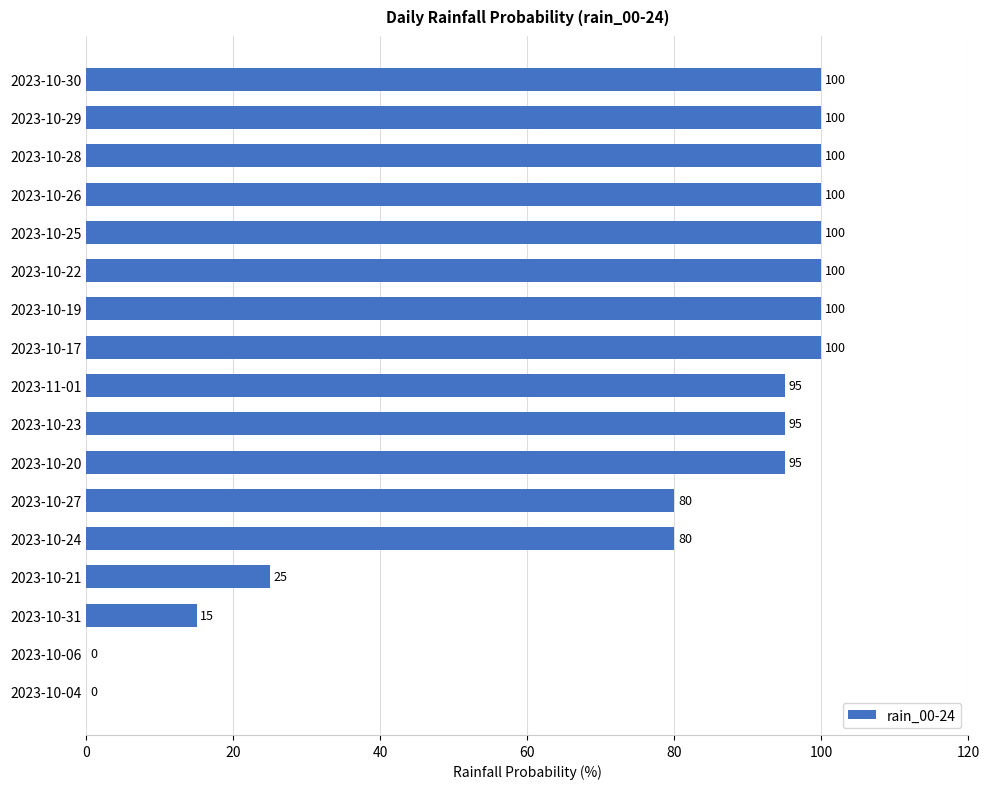

What is the sum of the values at 2023-11-01 and 2023-10-29?

195